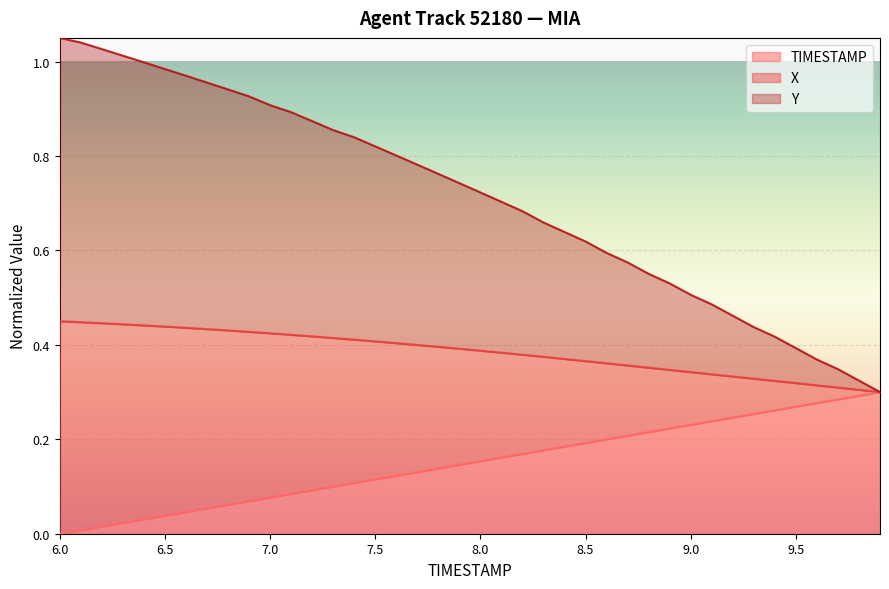

At how many categories does at least one series exceed 0?

40